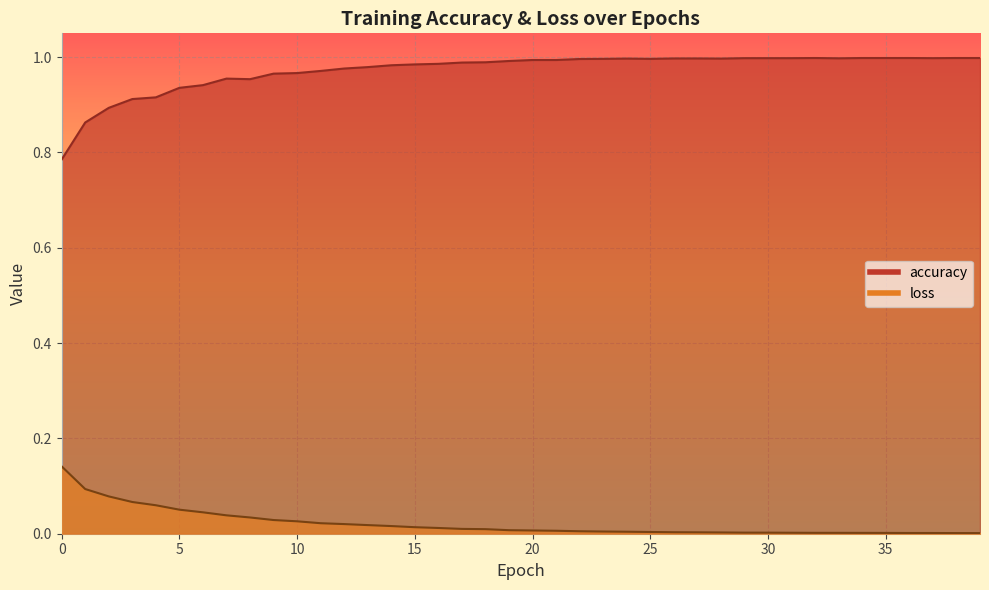

The value of loss at 7 is 0.0. True or false?

True